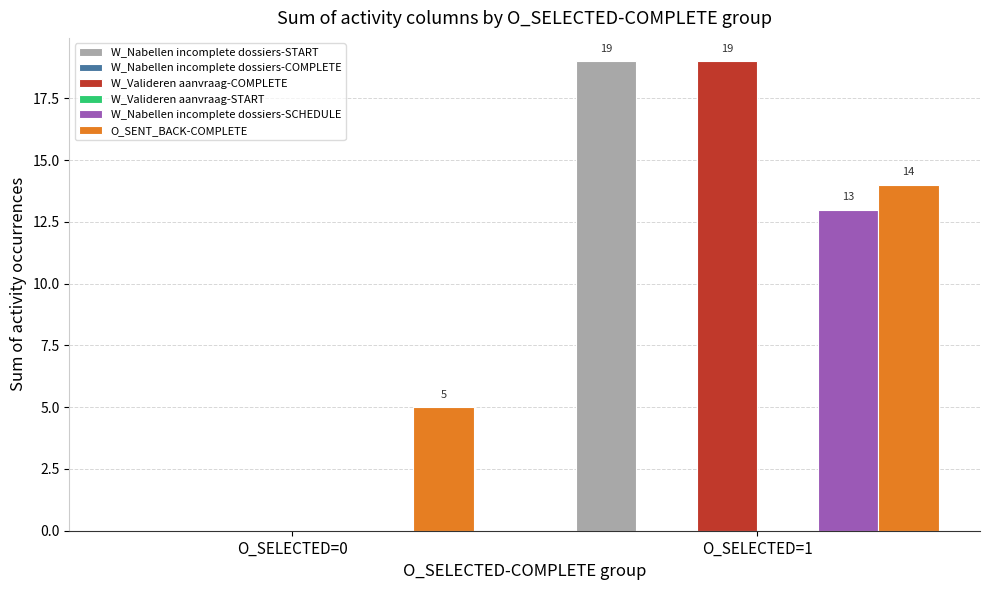

Rank the series by their maximum value, from lowest to highest.

W_Nabellen incomplete dossiers-COMPLETE, W_Valideren aanvraag-START, W_Nabellen incomplete dossiers-SCHEDULE, O_SENT_BACK-COMPLETE, W_Nabellen incomplete dossiers-START, W_Valideren aanvraag-COMPLETE